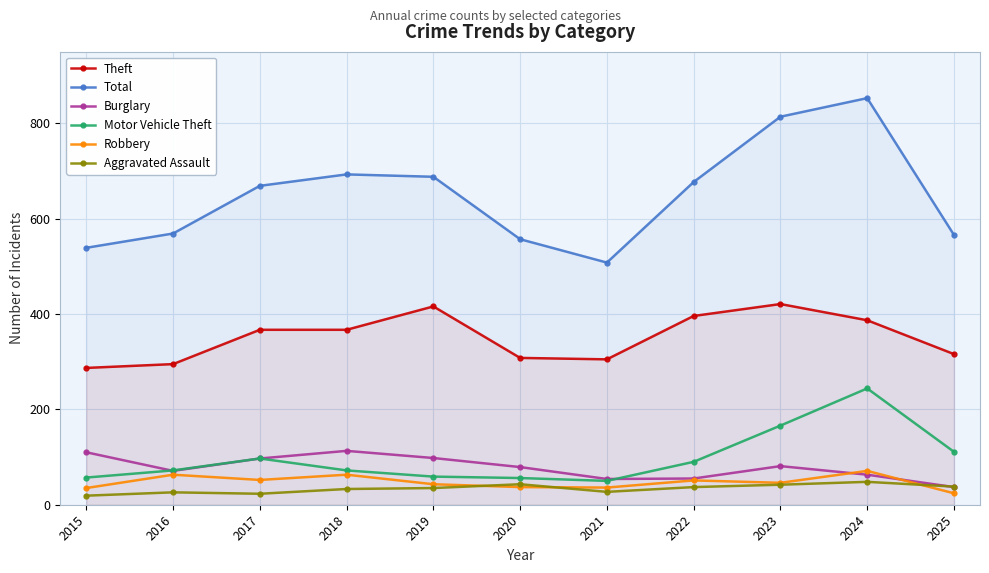

What are all the series names shown in the legend?

Theft, Total, Burglary, Motor Vehicle Theft, Robbery, Aggravated Assault